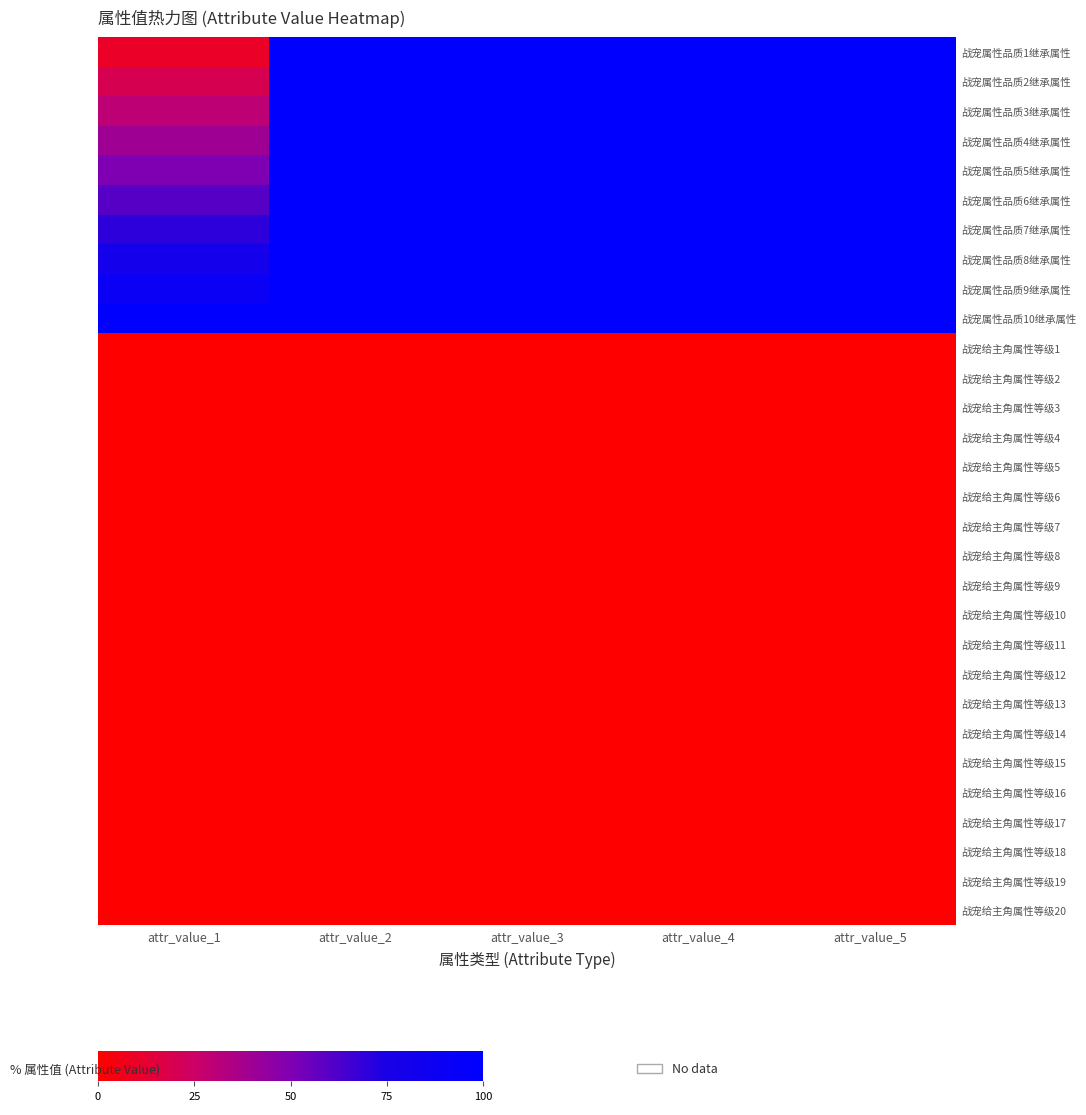

Which series has the largest range (max minus min)?

战宠属性品质1继承属性